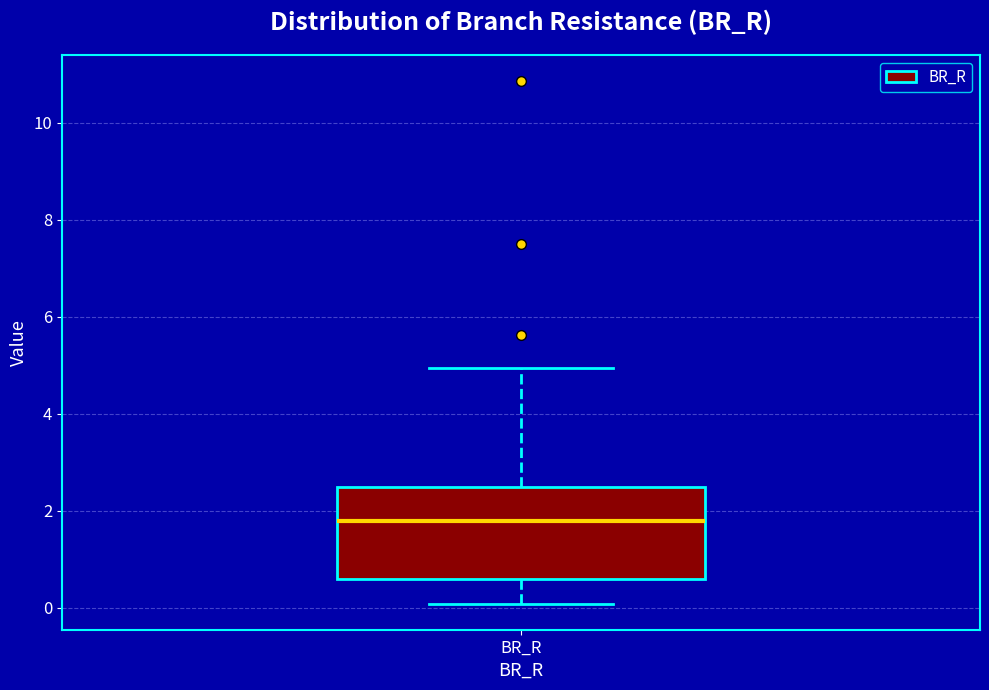

Where does the median line of the box for BR_R sit on the y-axis? The values are not printed on the chart, so give them approximately, as read against the axis.

1.8